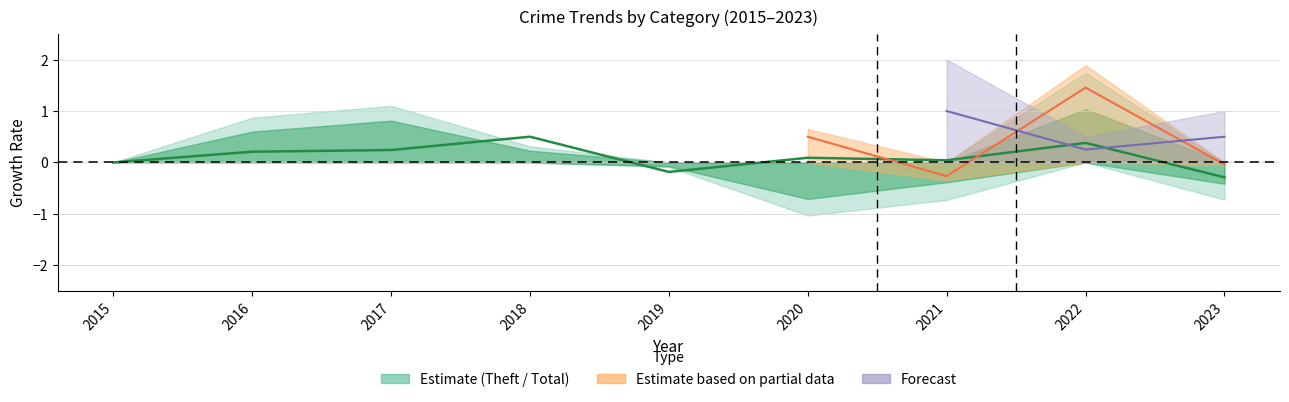

Reading left to right, list all the values displayed in this chart.

2015=0.0	2016=0.2	2017=0.2	2018=0.5	2019=-0.2	2020=0.1	2021=0.0	2022=0.4	2023=-0.3